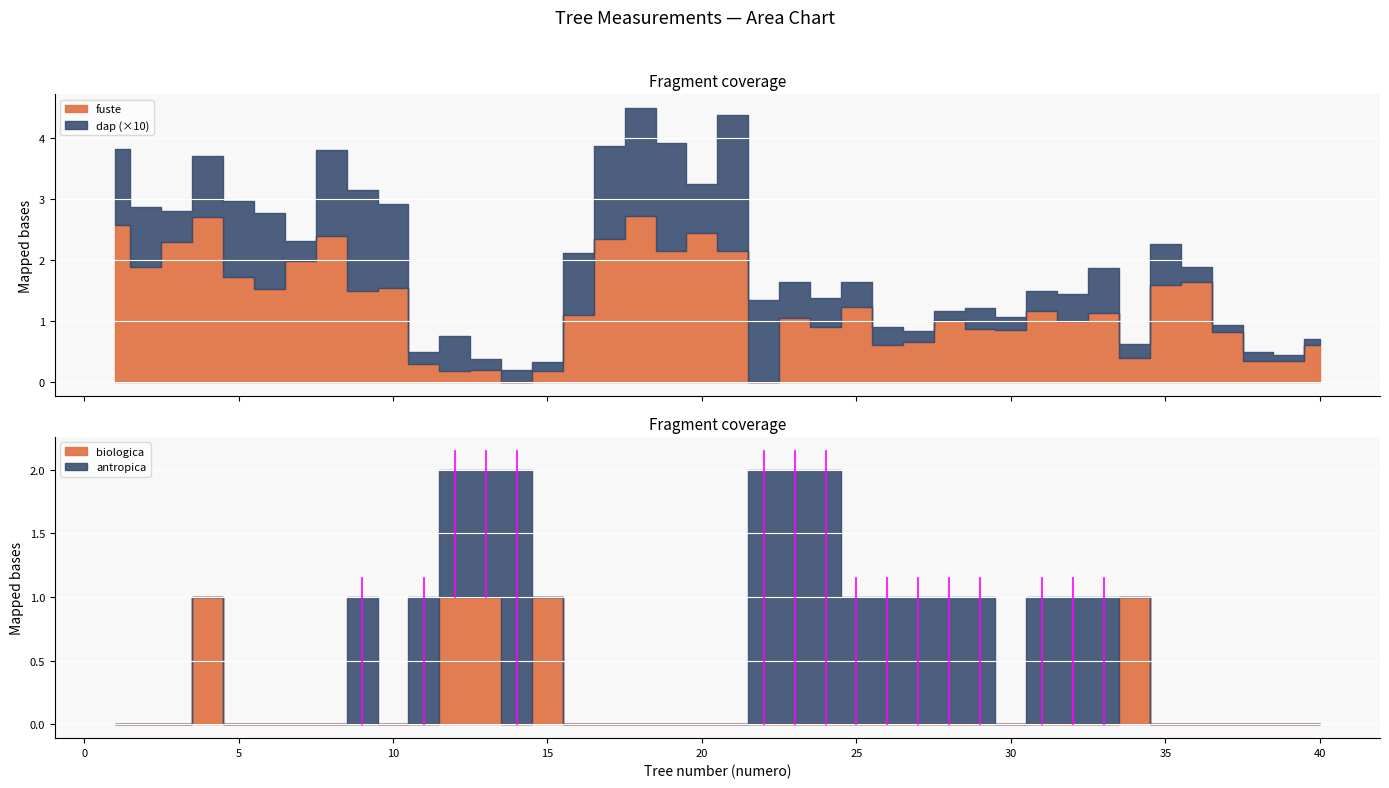

At which label is biologica closest to 0?

1